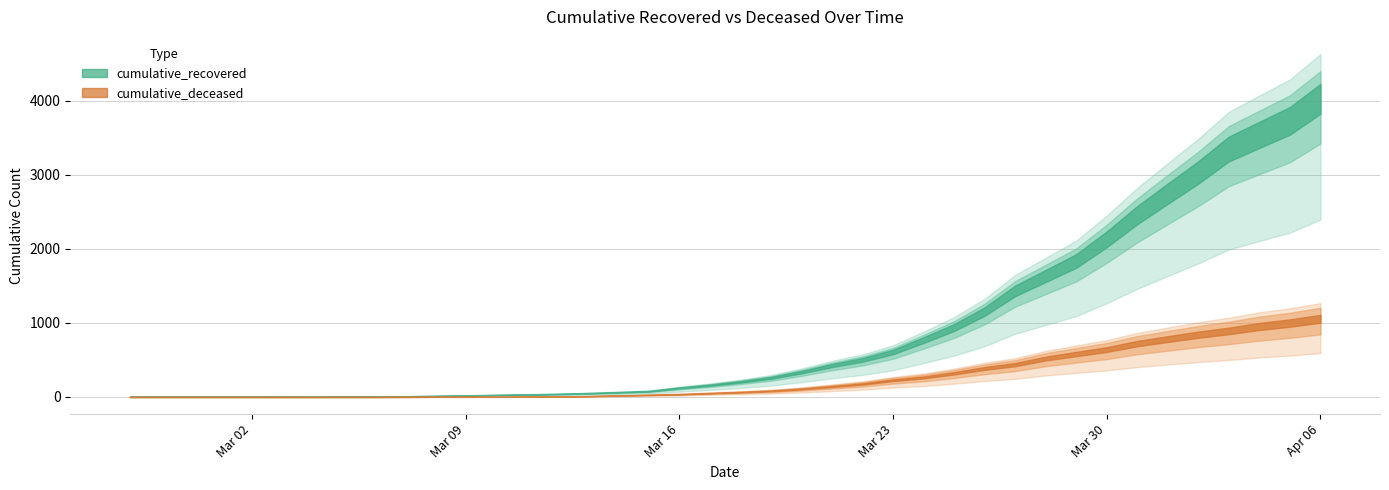

Is the value of cumulative_recovered at 2020-03-09 greater than the value of cumulative_deceased at 2020-03-25?

No